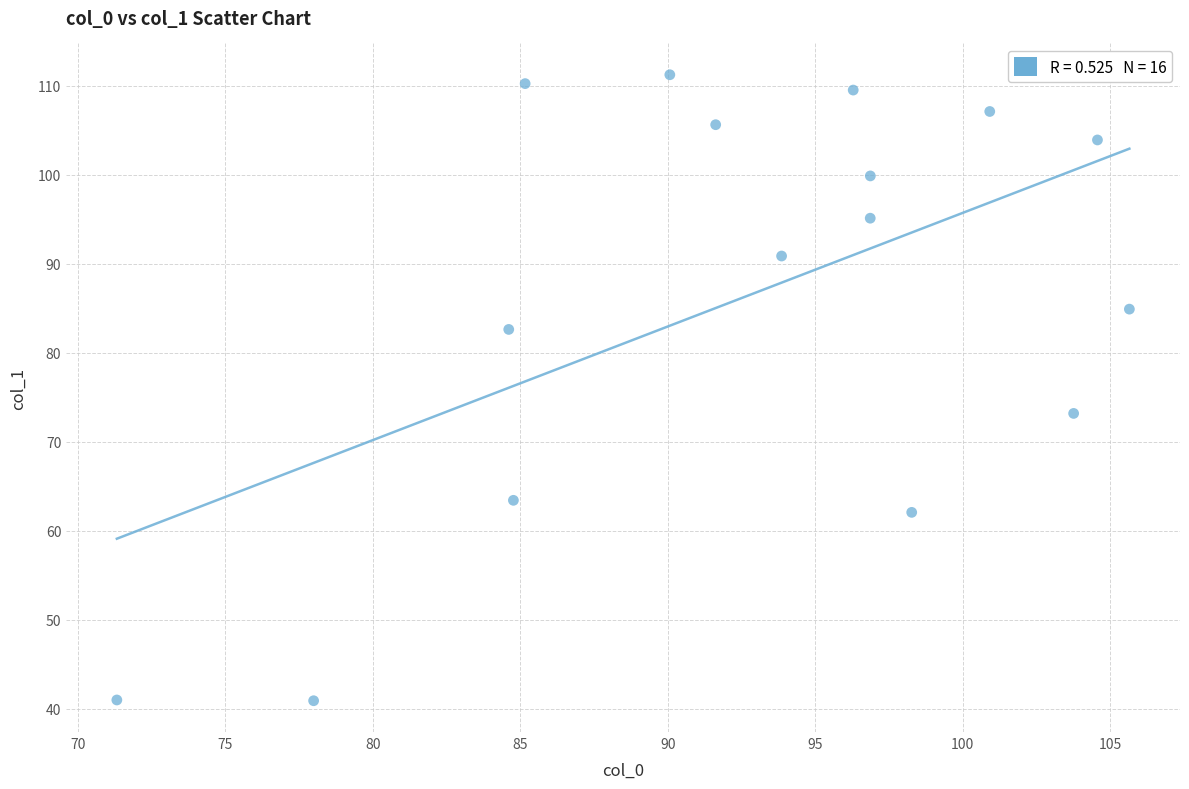

What Y value in the scatter plot is closest to 76?

73.2